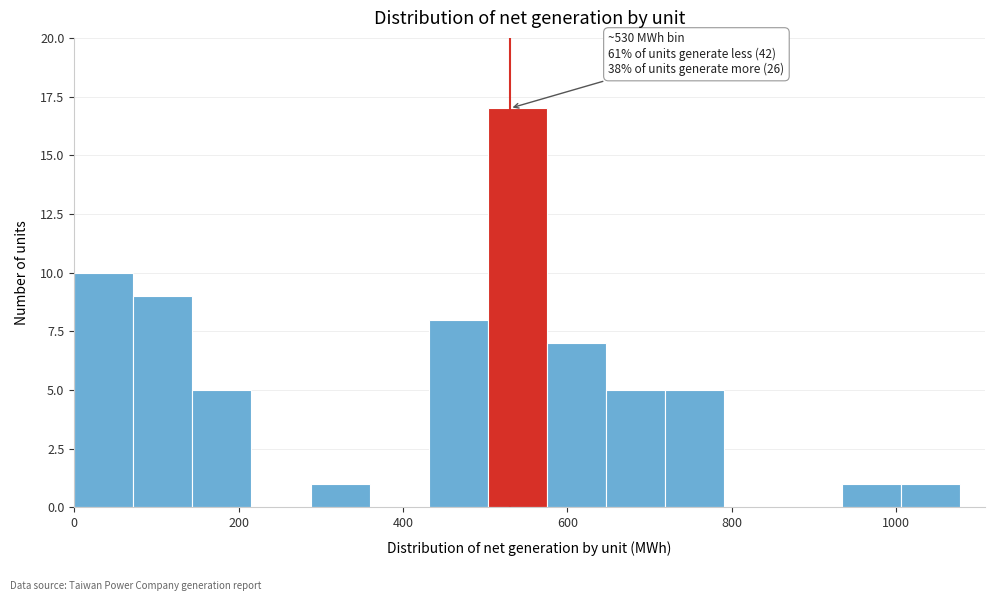

Read against the x-axis, roughly where is the centre of the tallest bar?

540